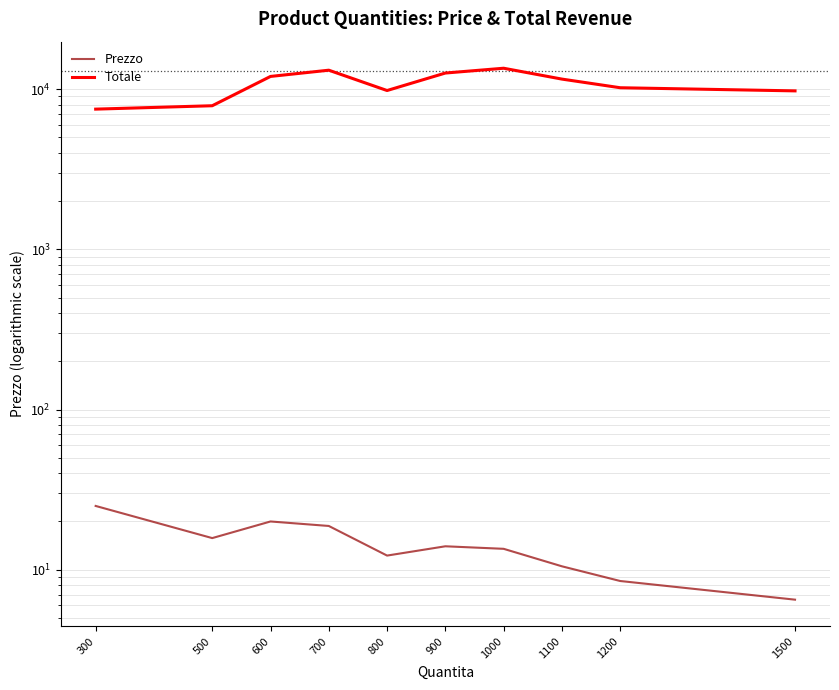

What is the sum of all Totale values?

107900.0